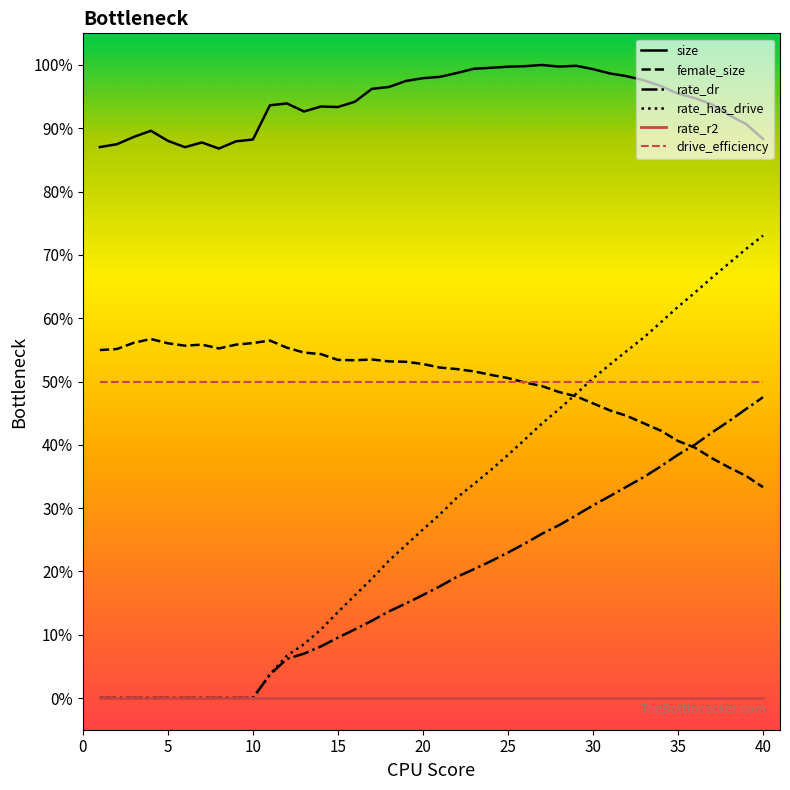

List the series in order of their peak value, highest first.

size, rate_has_drive, female_size, drive_efficiency, rate_dr, rate_r2